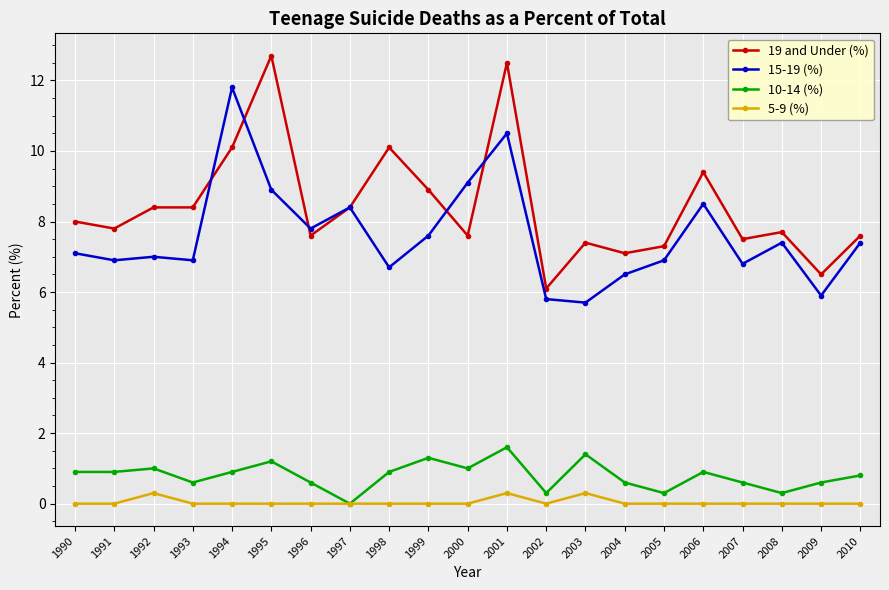

Which category has the lowest value in the 19 and Under (%) series?

2002